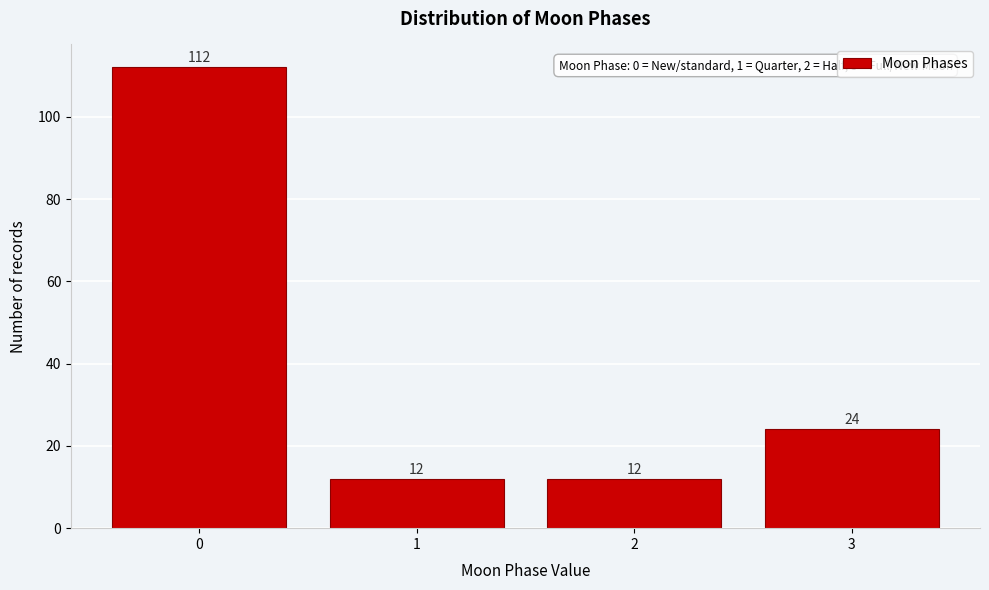

Reading left to right, transcribe all the data shown in this chart.

112	12	12	24